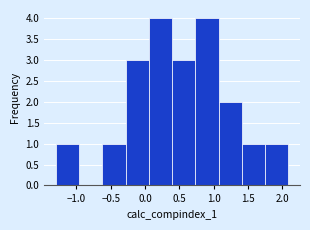

Reading left to right, list every bar in this chart as the range it spans on the x-axis followed by its height. Neither the bar edges nor the heights are printed on the chart, so give them approximately, as read against the axes.

-1.30 to -0.95: 1
-0.95 to -0.60: 0
-0.60 to -0.30: 1
-0.30 to 0.05: 3
0.05 to 0.40: 4
0.40 to 0.75: 3
0.75 to 1.05: 4
1.05 to 1.40: 2
1.40 to 1.75: 1
1.75 to 2.10: 1